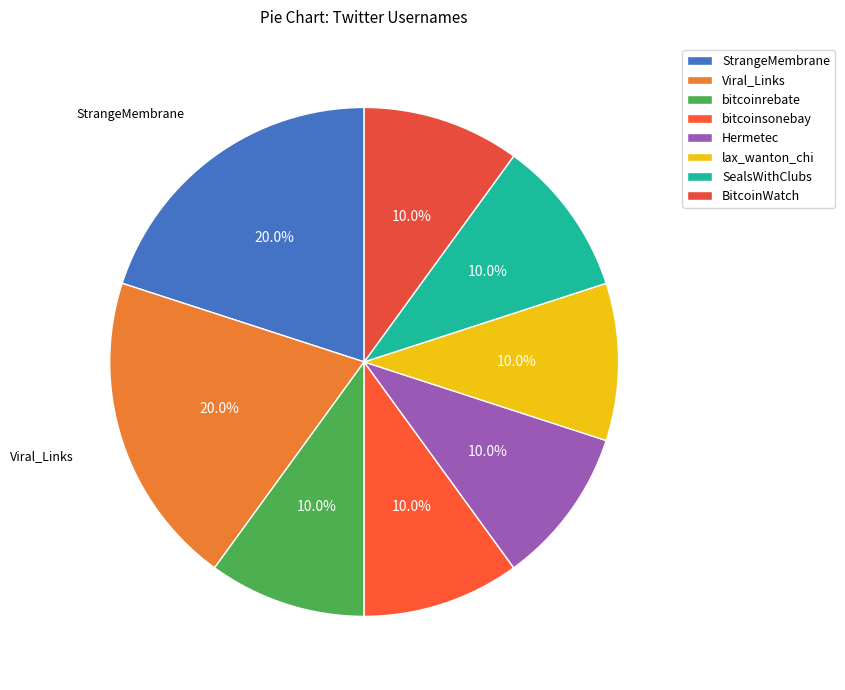

How many segments does this pie chart have?

8